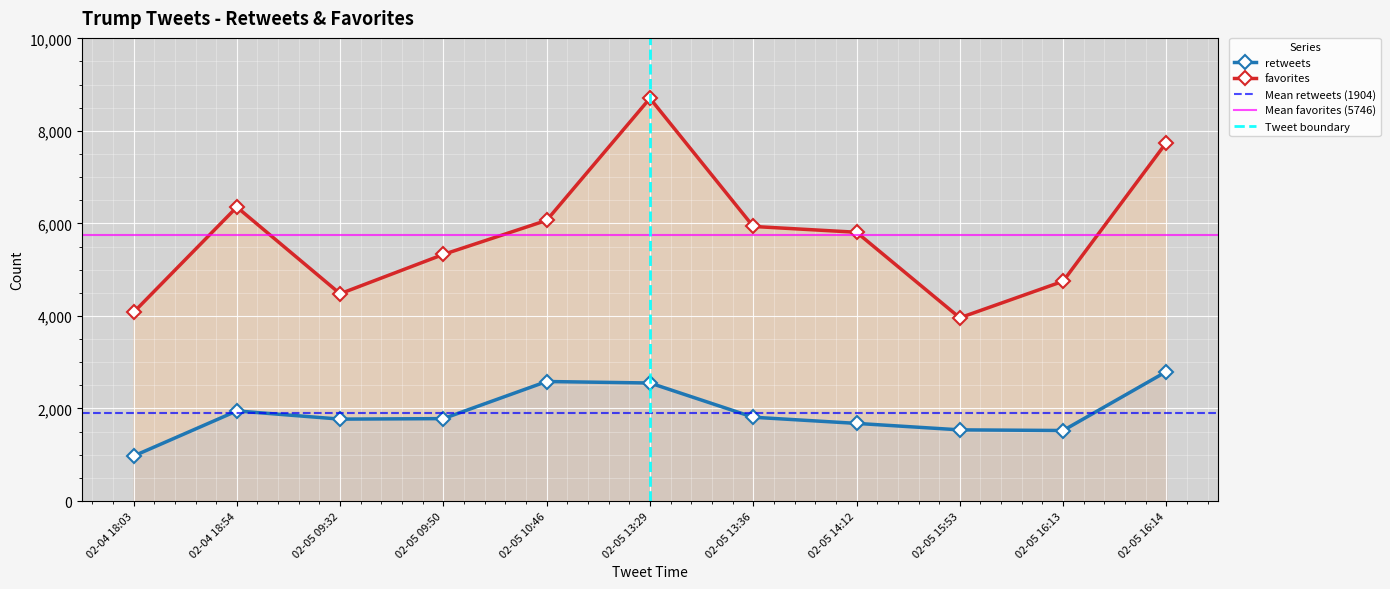

Which category has the lowest value in the favorites series?

2016-02-05 15:53